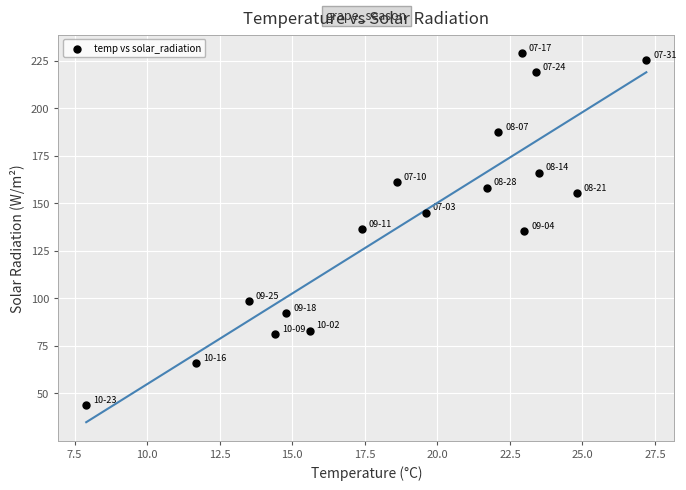

What is the range of Y values (max minus min)?

185.2